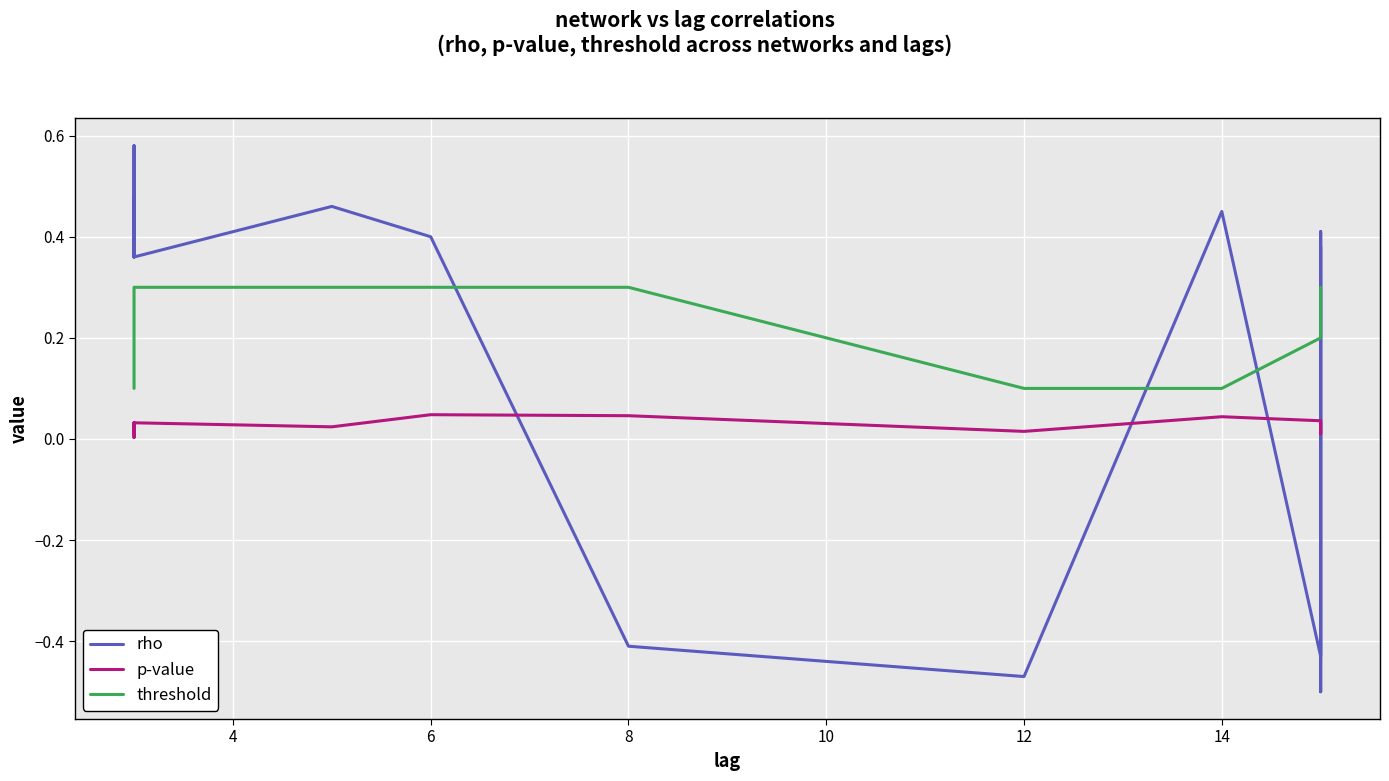

How many interior local peaks does the rho series have?

5